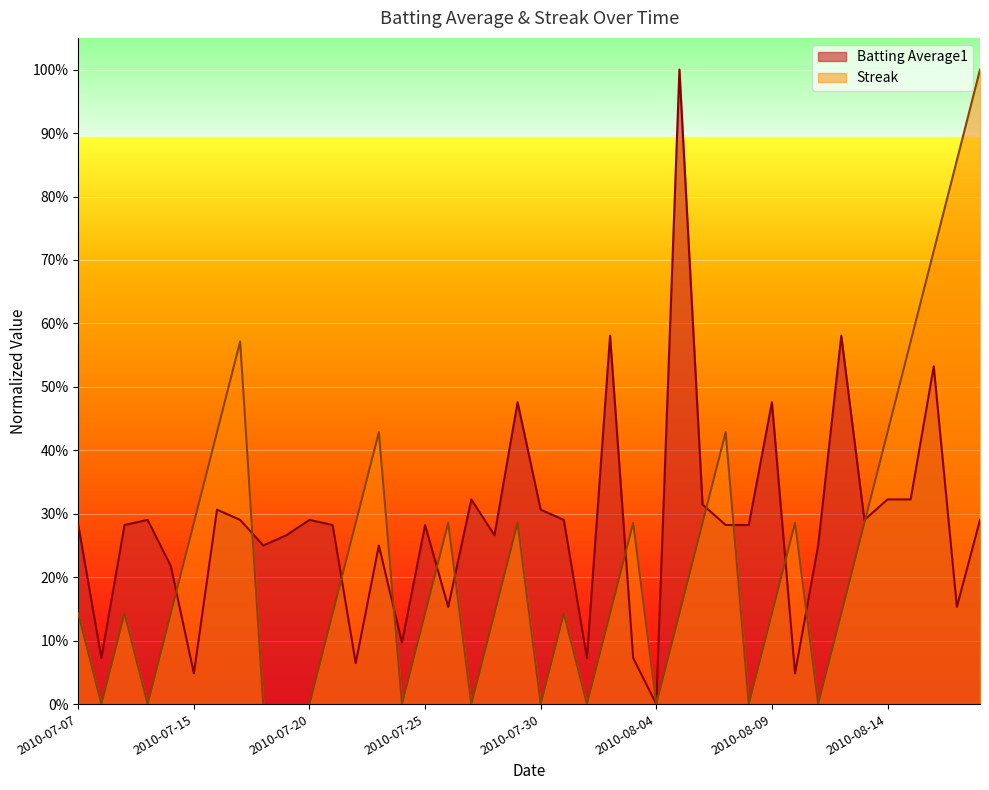

True or false: Streak has more than 1 interior local peaks.

True